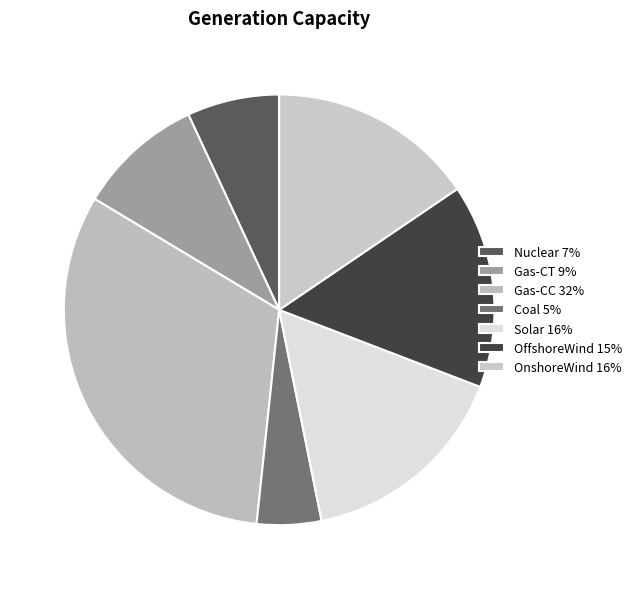

Approximately how many times larger is the value at OnshoreWind compared to Solar?

1.0